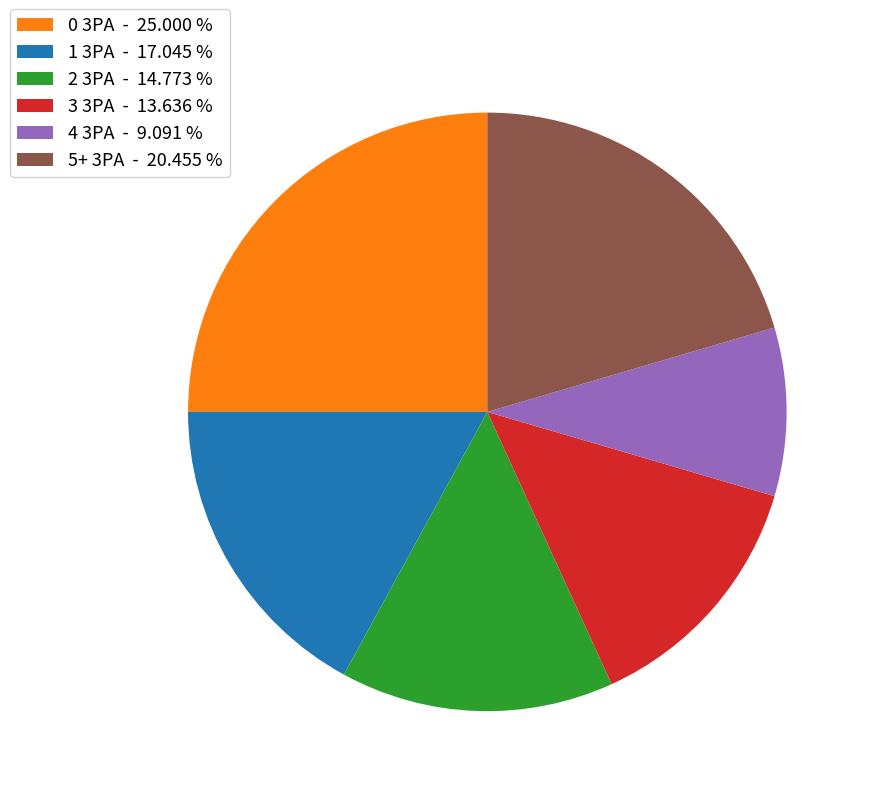

Approximately how many times larger is the value at 5+ 3PA compared to 1 3PA?

1.2